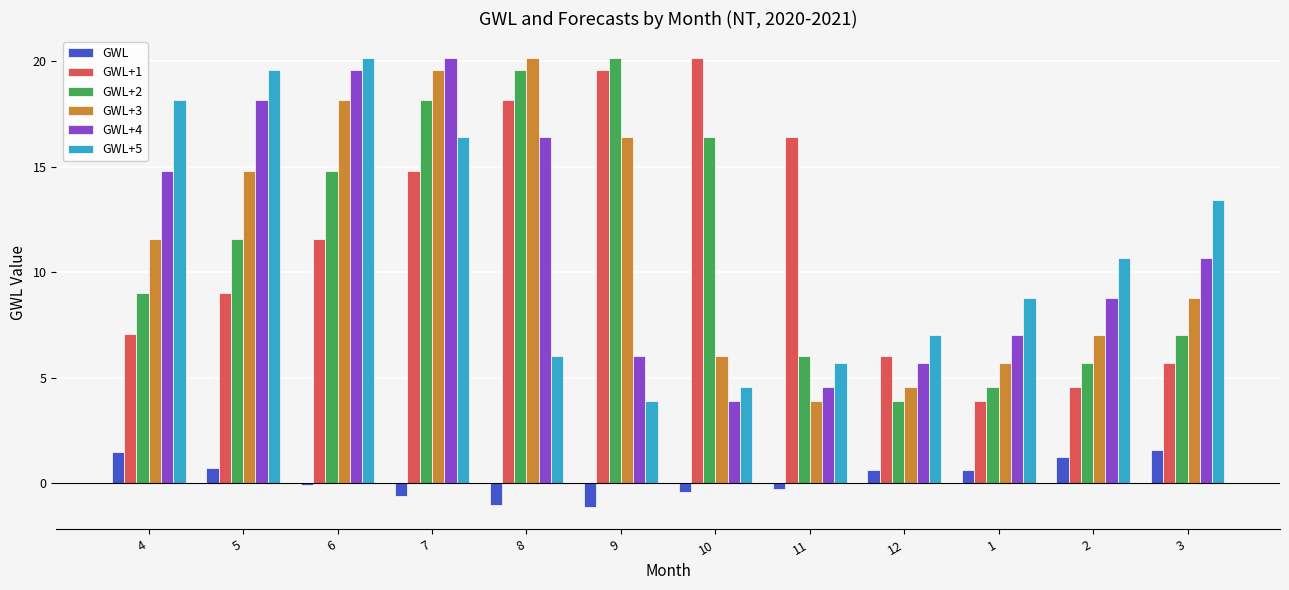

What is the sum of all GWL values?

2.8